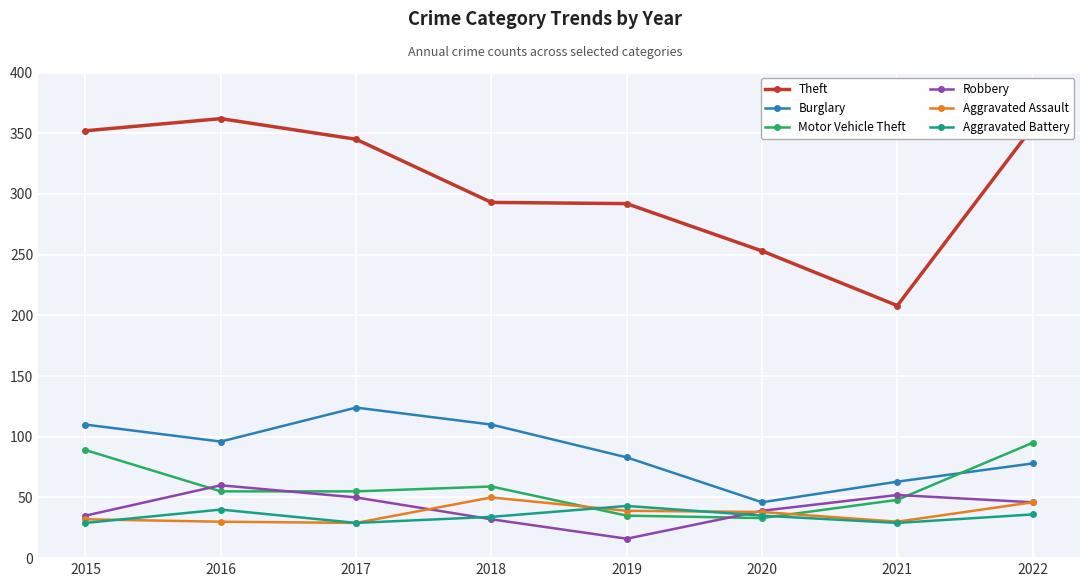

What is the difference between the maximum and minimum values in the Aggravated Battery series?

14